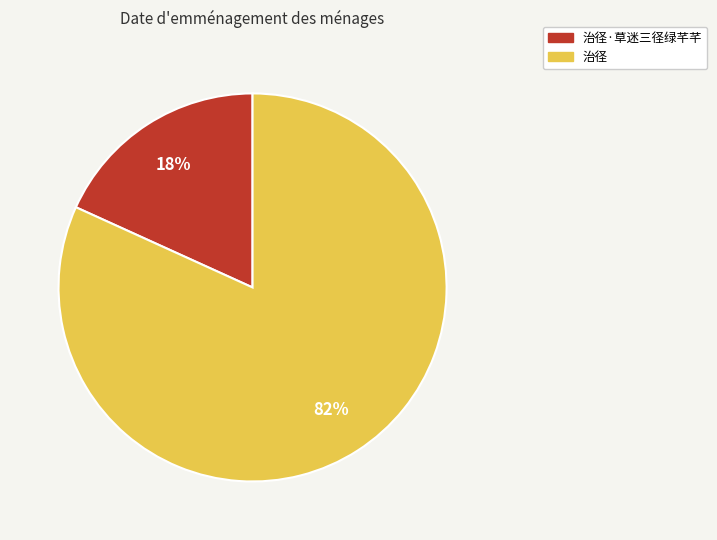

Does any single category account for the majority?

Yes